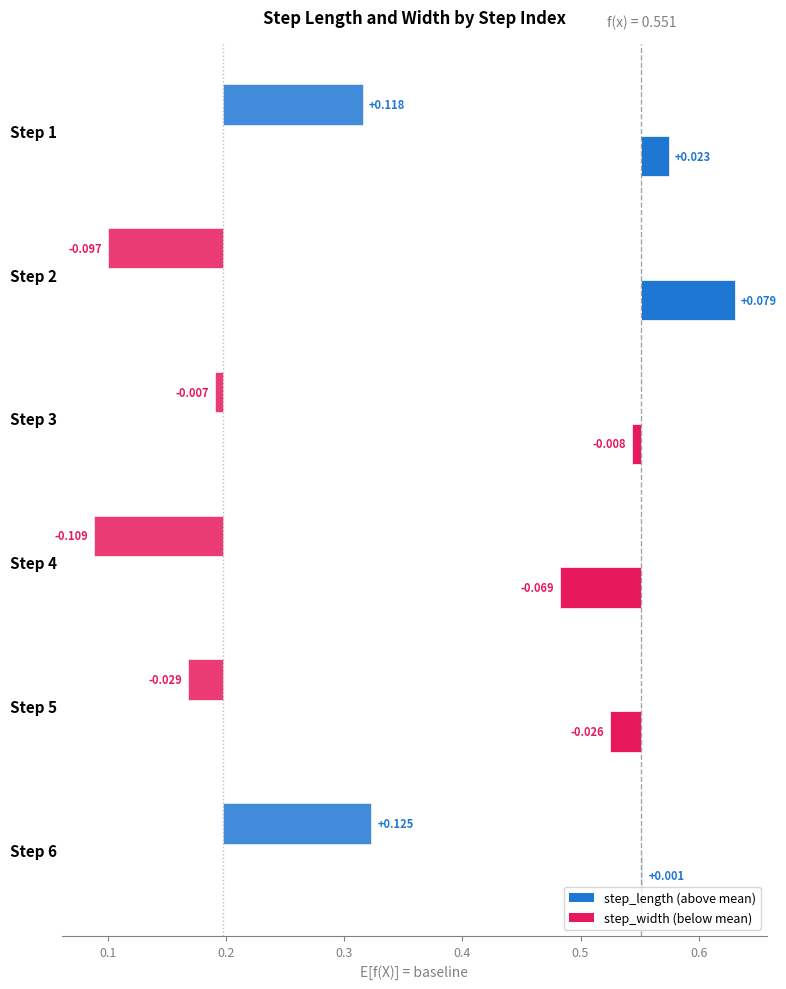

Reading left to right, extract all data points from this chart.

step_length: 1=0.6	2=0.6	3=0.5	4=0.5	5=0.5	6=0.6
step_width: 1=0.3	2=0.1	3=0.2	4=0.1	5=0.2	6=0.3